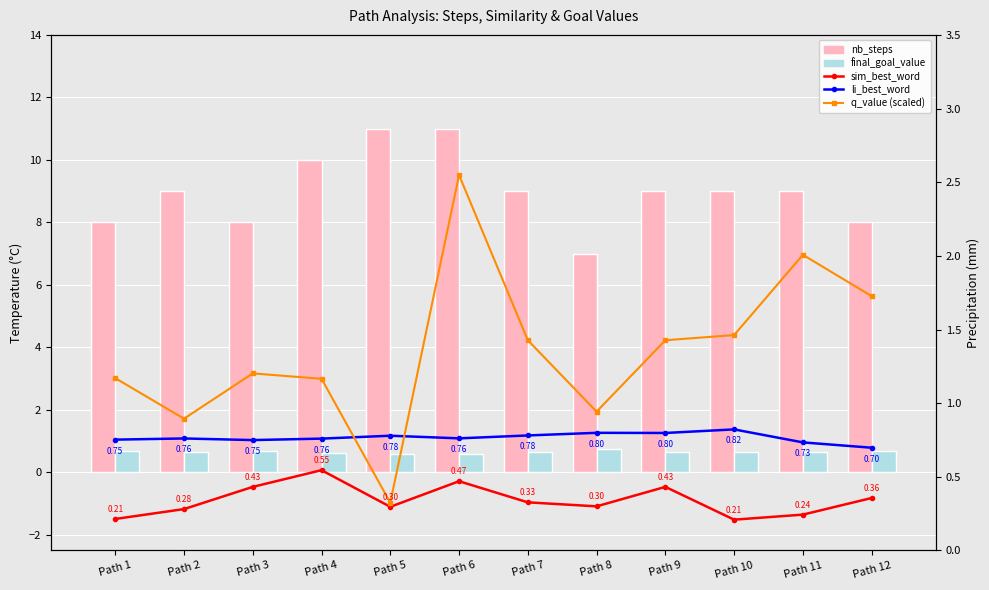

Reading left to right, extract all data points from this chart.

nb_steps: Path 1=8.0	Path 2=9.0	Path 3=8.0	Path 4=10.0	Path 5=11.0	Path 6=11.0	Path 7=9.0	Path 8=7.0	Path 9=9.0	Path 10=9.0	Path 11=9.0	Path 12=8.0
final_goal_value: Path 1=0.7	Path 2=0.7	Path 3=0.7	Path 4=0.6	Path 5=0.6	Path 6=0.6	Path 7=0.7	Path 8=0.7	Path 9=0.7	Path 10=0.7	Path 11=0.7	Path 12=0.7
sim_best_word: Path 1=0.2	Path 2=0.3	Path 3=0.4	Path 4=0.5	Path 5=0.3	Path 6=0.5	Path 7=0.3	Path 8=0.3	Path 9=0.4	Path 10=0.2	Path 11=0.2	Path 12=0.4
li_best_word: Path 1=0.8	Path 2=0.8	Path 3=0.7	Path 4=0.8	Path 5=0.8	Path 6=0.8	Path 7=0.8	Path 8=0.8	Path 9=0.8	Path 10=0.8	Path 11=0.7	Path 12=0.7
q_value (scaled): Path 1=1.2	Path 2=0.9	Path 3=1.2	Path 4=1.2	Path 5=0.3	Path 6=2.5	Path 7=1.4	Path 8=0.9	Path 9=1.4	Path 10=1.5	Path 11=2.0	Path 12=1.7